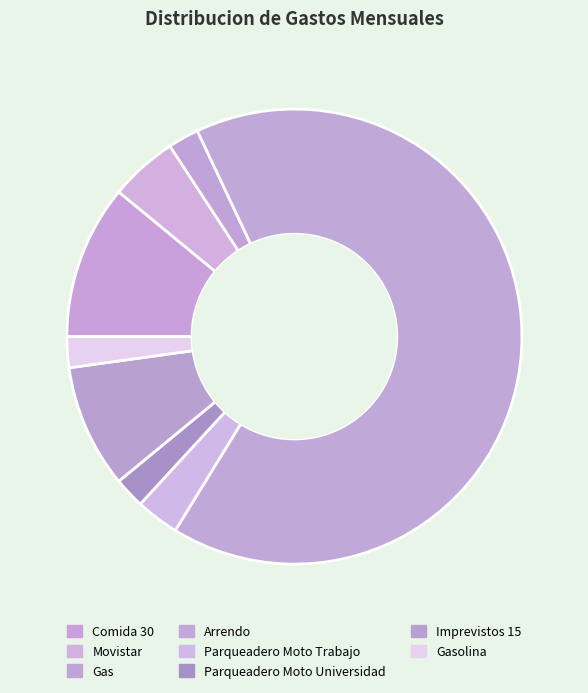

Which slice is the largest?

Arrendo